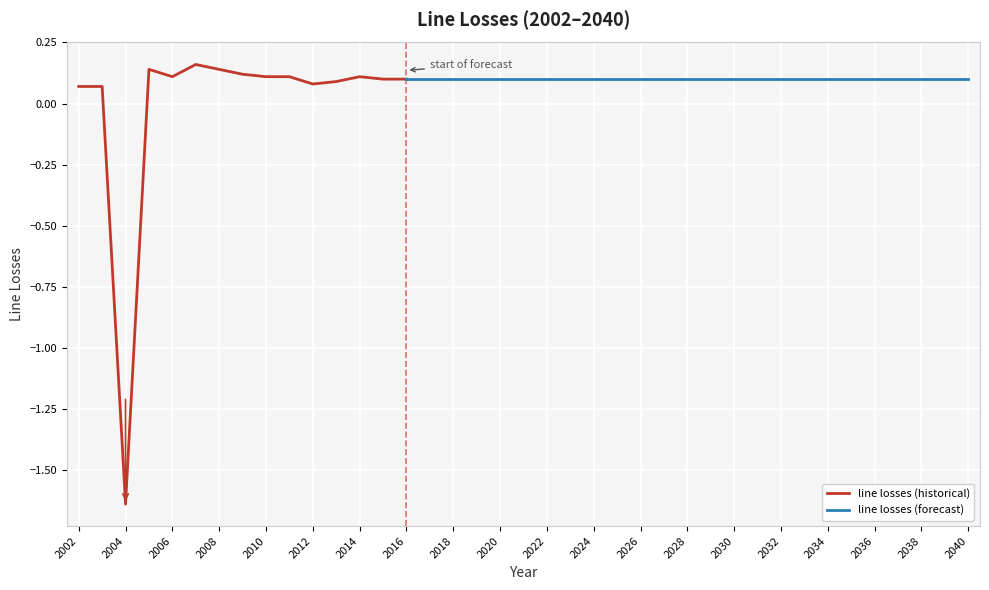

At which category does the data reach its first local peak?

2005